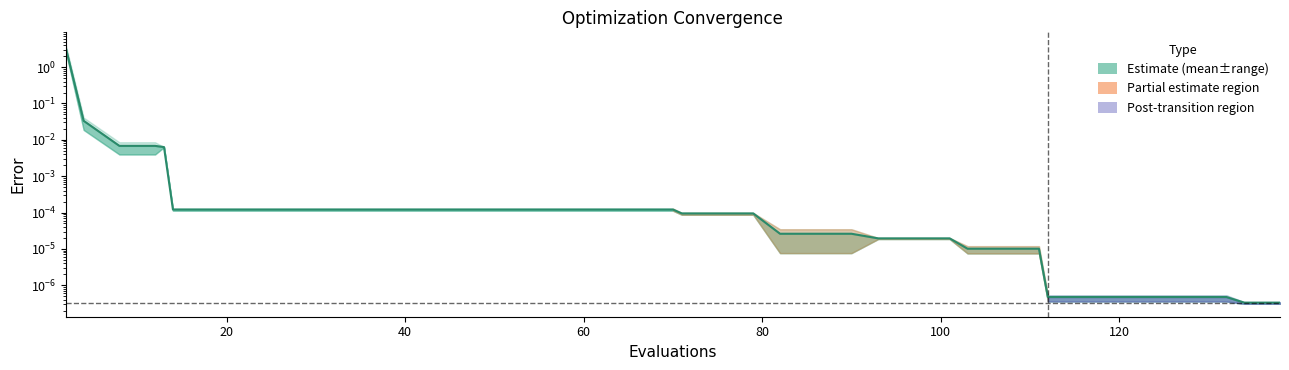

How many lines are shown in the chart?

1